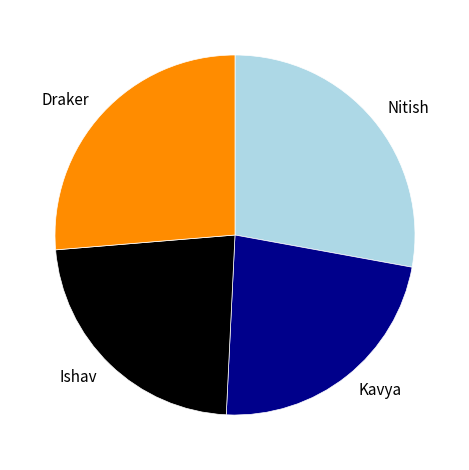

True or false: Draker accounts for 34% of the total.

False